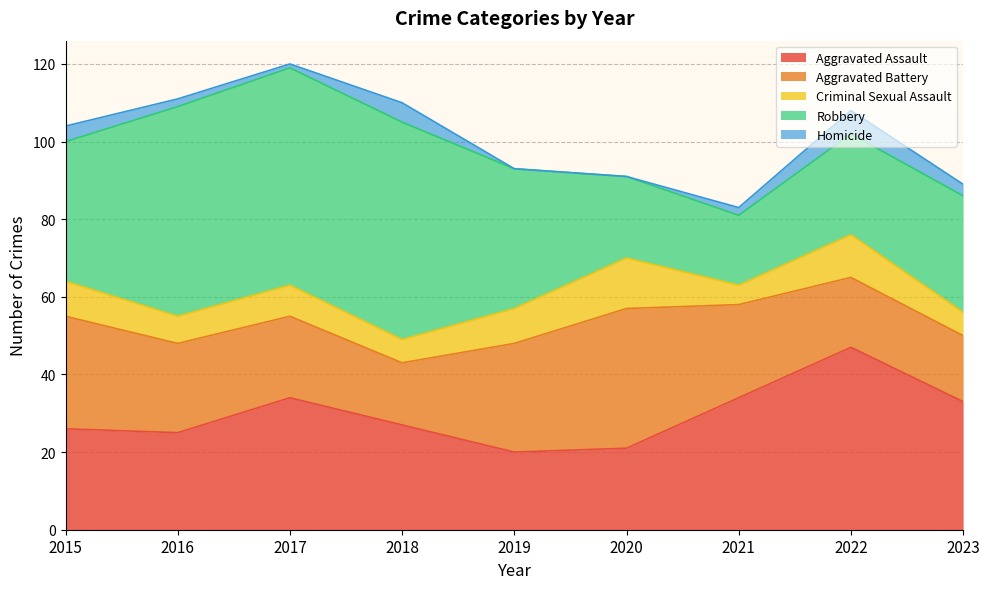

Between which two adjacent categories do Aggravated Battery and Robbery first intersect?

2019 and 2020